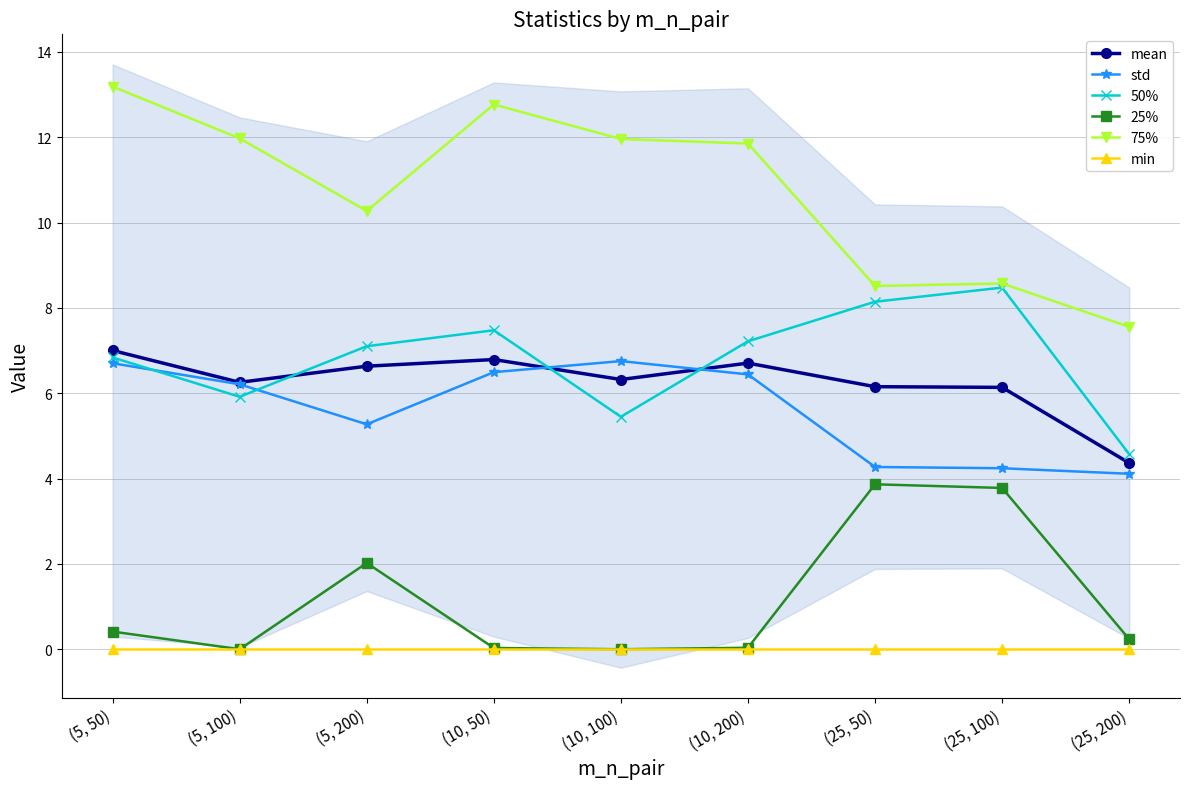

What is the total value across all series at (5, 100)?

30.3